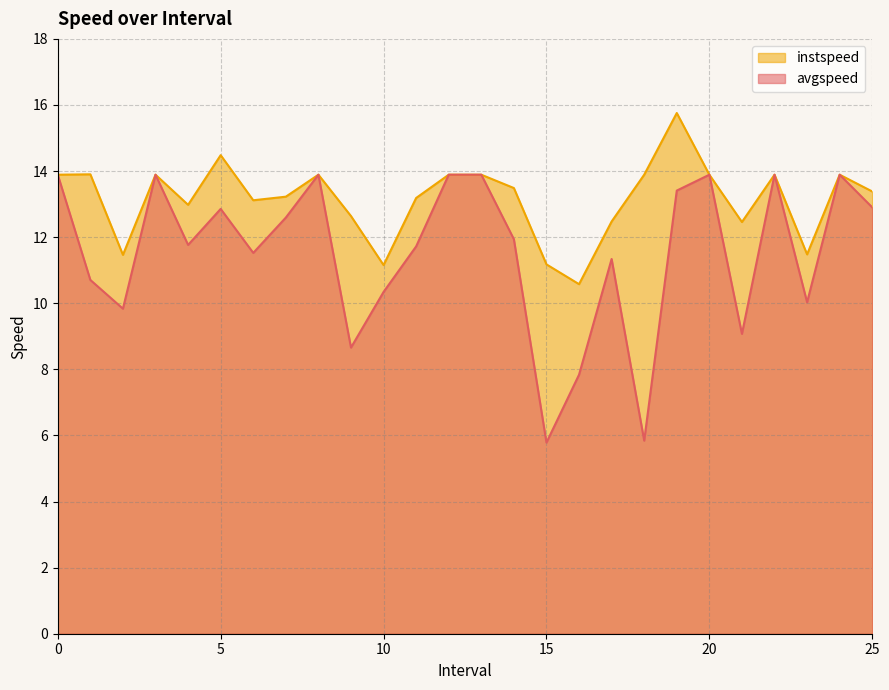

How many lines are shown in the chart?

2